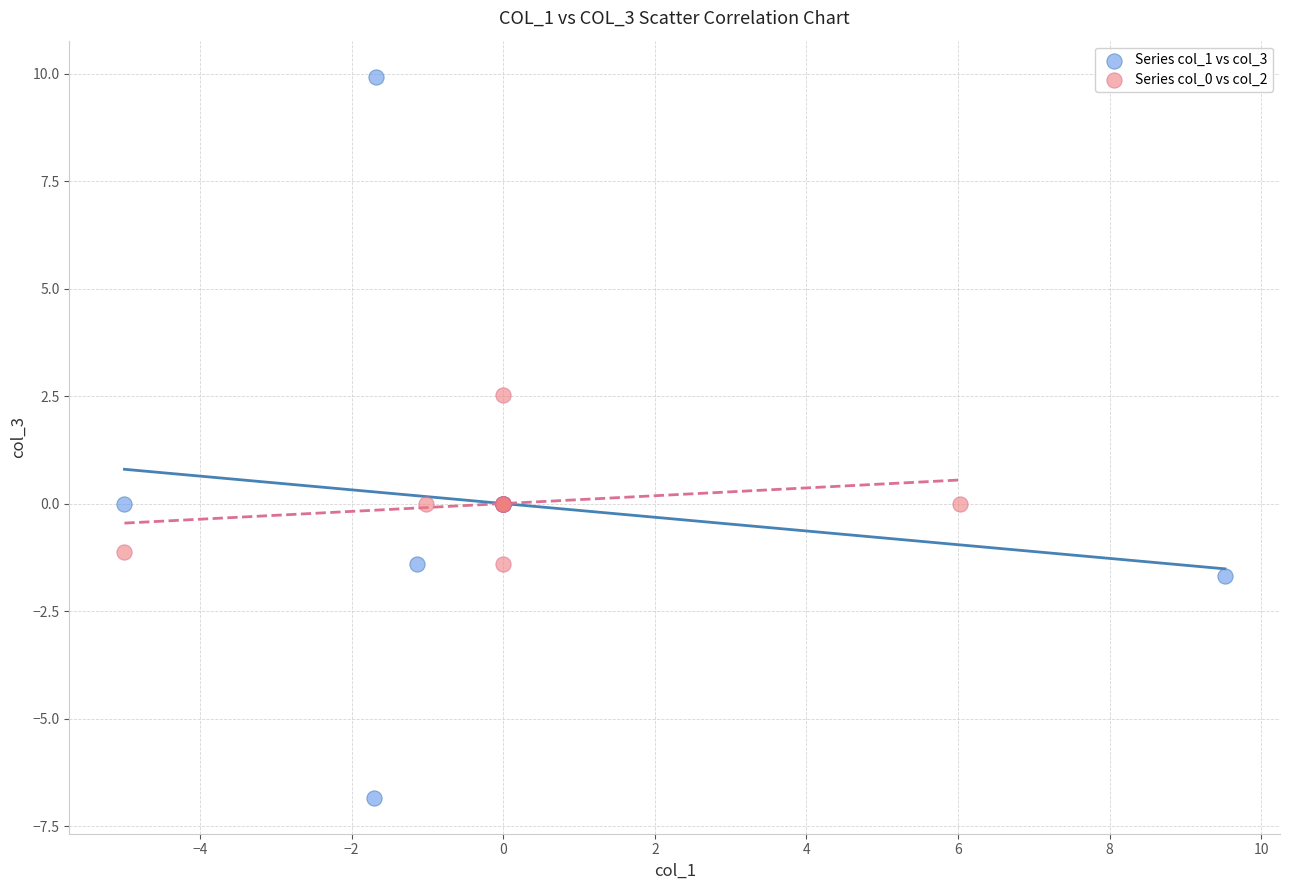

Which series reaches the maximum Y coordinate?

Series col_1 vs col_3